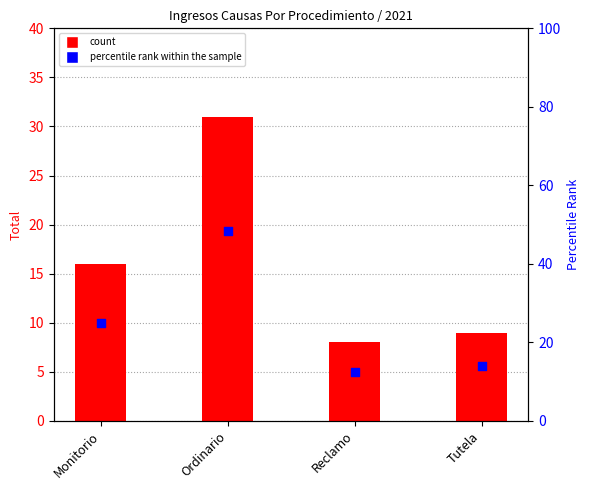

At how many categories does at least one series exceed 38?

1